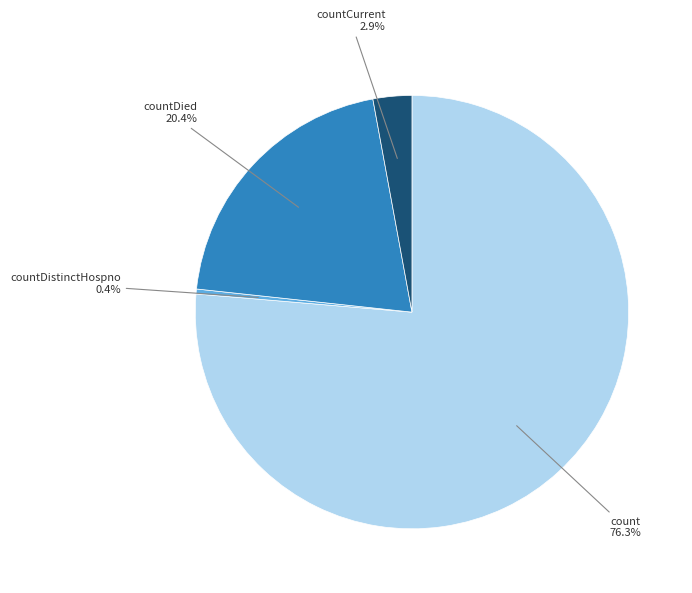

Approximately how many times larger is the value at countDistinctHospno compared to countCurrent?

0.1